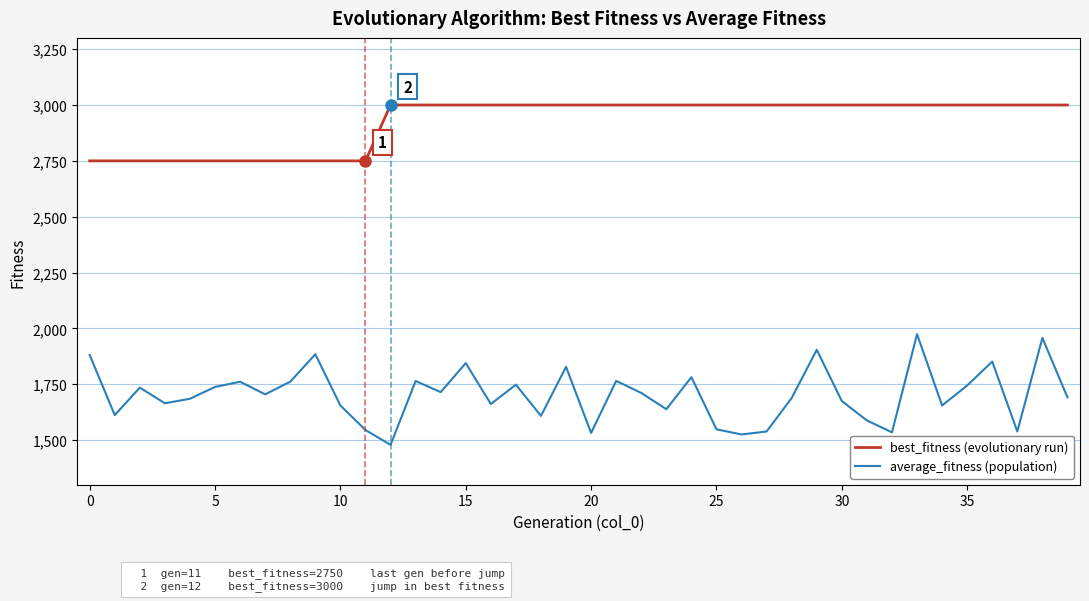

What is the highest value of the average_fitness (population) series?

1974.3